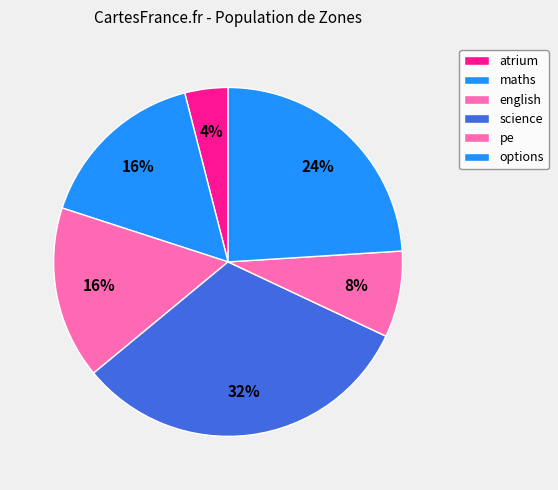

What is the largest slice in the pie chart?

science